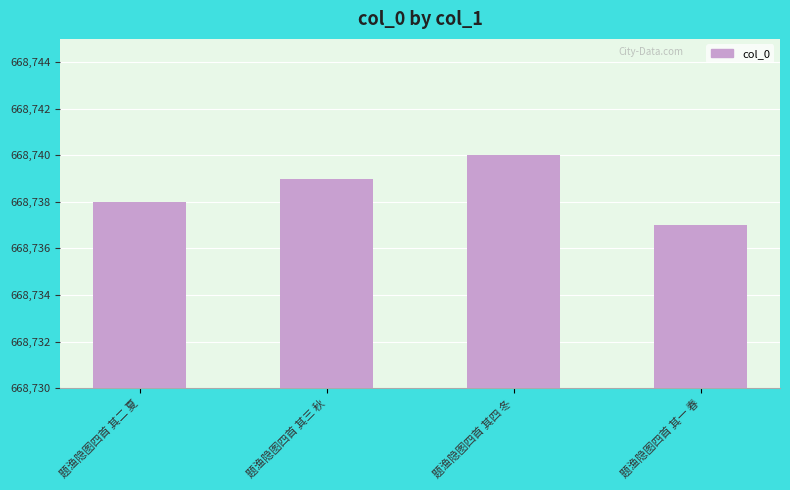

At which label is the value closest to 668738?

题渔隐图四首 其二 夏